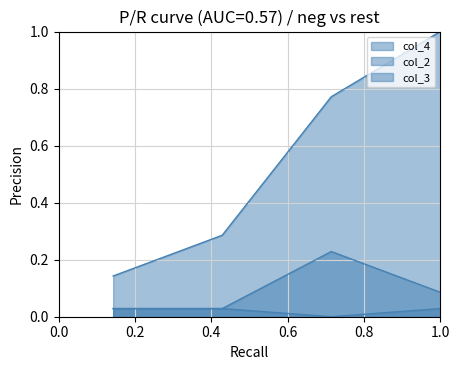

What is the difference between the maximum and second lowest values in the col_4 series?

0.7